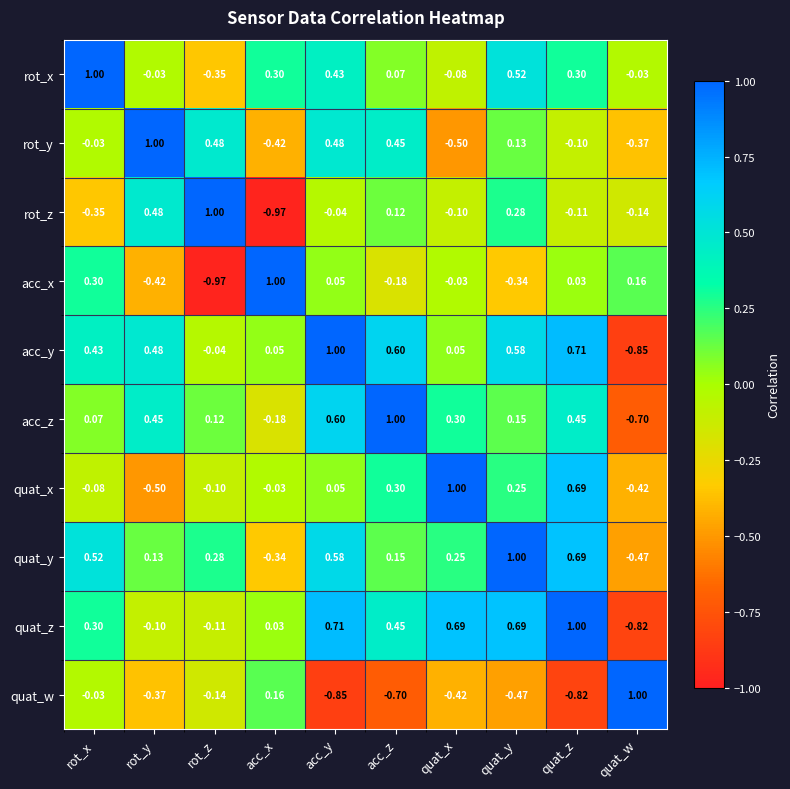

At which label does rot_y first exceed 0?

rot_y